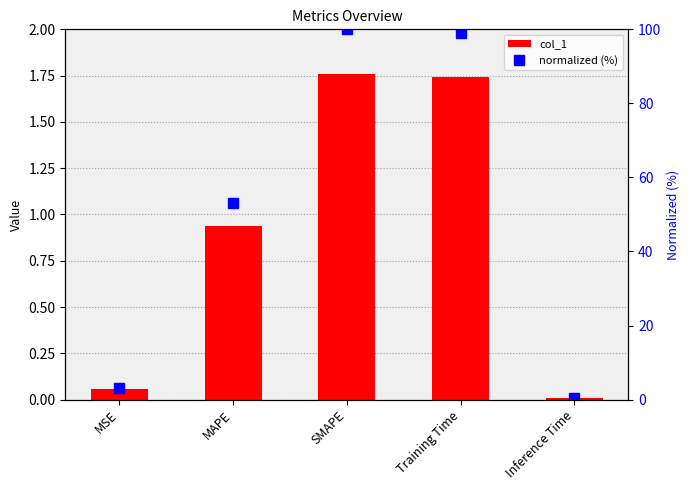

True or false: col_1 has a value of 1.3 at MAPE.

False